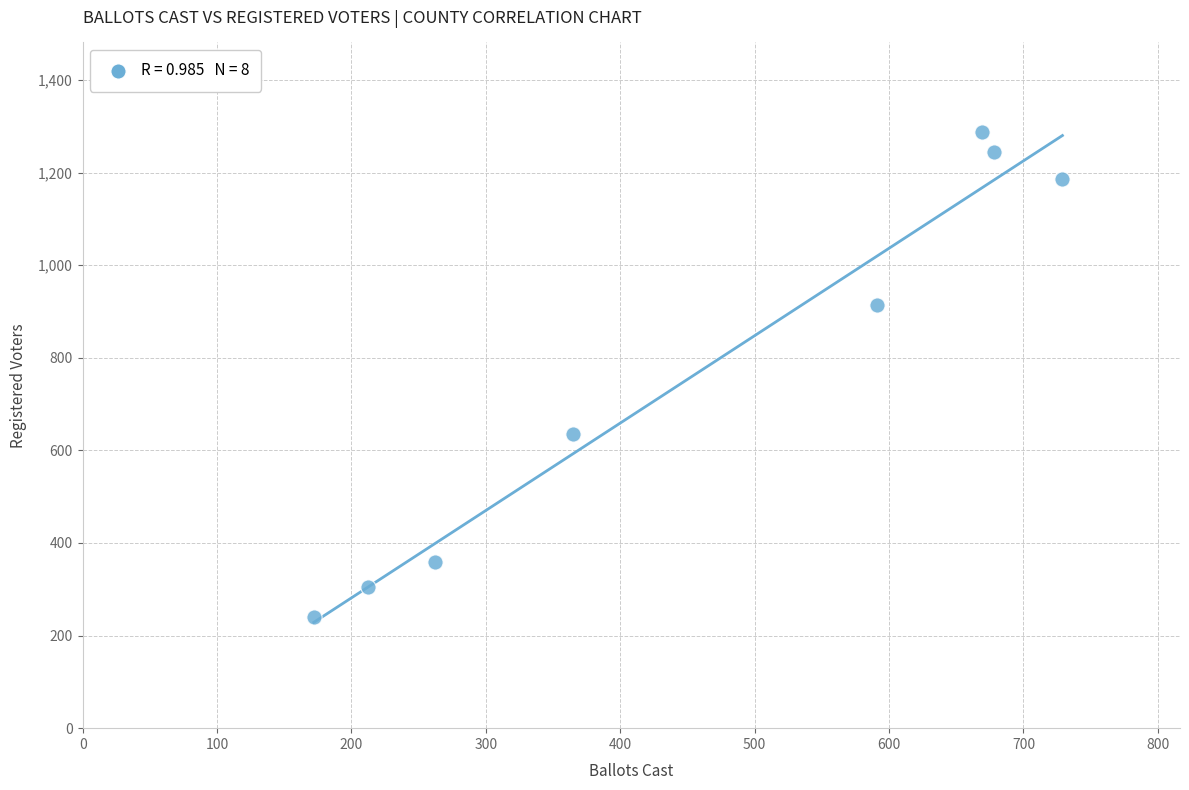

What Y value in the scatter plot is closest to 764?

635